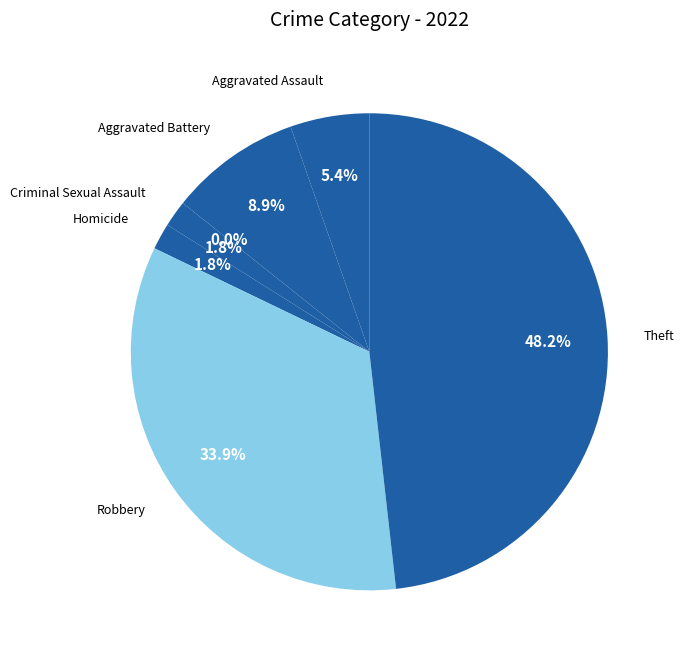

Do Homicide and Arson together represent more than half of the pie?

No